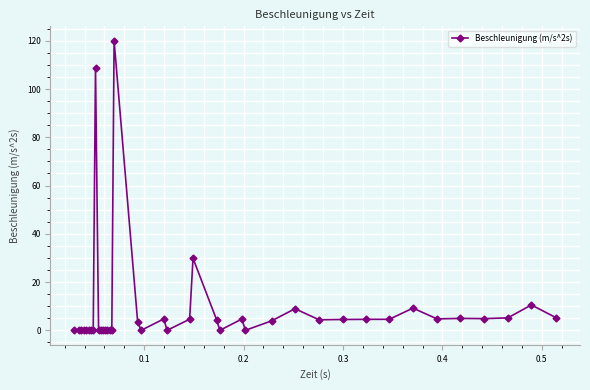

True or false: the data has more than 2 interior local peaks.

True